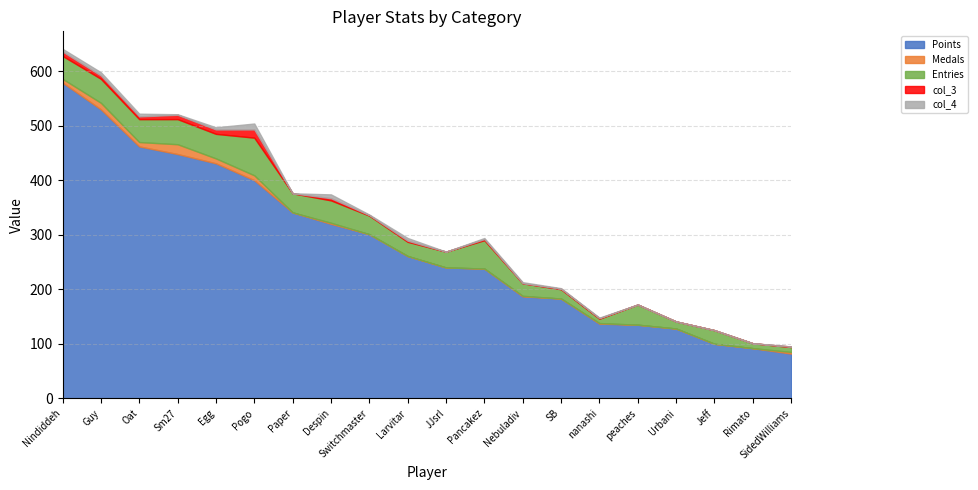

Reading right to left, transcribe all the data shown in this chart.

Points: SidedWilliams=82	Rimato=92	Jeff=100	Urbani=128	peaches=135	nanashi=137	SB=183	Nebuladiv=187	Pancakez=238	JJsrl=240	Larvitar=261	Switchmaster=301	Despin=320	Paper=341	Pogo=400	Egg=431	Sm27=448	Oat=462	Guy=530	Nindiddeh=579
Medals: SidedWilliams=3	Rimato=0	Jeff=0	Urbani=0	peaches=0	nanashi=1	SB=0	Nebuladiv=1	Pancakez=0	JJsrl=0	Larvitar=0	Switchmaster=0	Despin=2	Paper=0	Pogo=9	Egg=9	Sm27=18	Oat=8	Guy=12	Nindiddeh=7
Entries: SidedWilliams=9	Rimato=9	Jeff=25	Urbani=13	peaches=37	nanashi=8	SB=17	Nebuladiv=23	Pancakez=52	JJsrl=29	Larvitar=26	Switchmaster=34	Despin=41	Paper=35	Pogo=69	Egg=45	Sm27=46	Oat=42	Guy=44	Nindiddeh=42
col_3: SidedWilliams=1	Rimato=0	Jeff=0	Urbani=0	peaches=0	nanashi=1	SB=1	Nebuladiv=0	Pancakez=2	JJsrl=0	Larvitar=2	Switchmaster=1	Despin=4	Paper=0	Pogo=15	Egg=8	Sm27=8	Oat=5	Guy=6	Nindiddeh=8
col_4: SidedWilliams=0	Rimato=0	Jeff=0	Urbani=0	peaches=0	nanashi=1	SB=1	Nebuladiv=2	Pancakez=2	JJsrl=0	Larvitar=5	Switchmaster=1	Despin=7	Paper=0	Pogo=11	Egg=4	Sm27=1	Oat=5	Guy=6	Nindiddeh=5